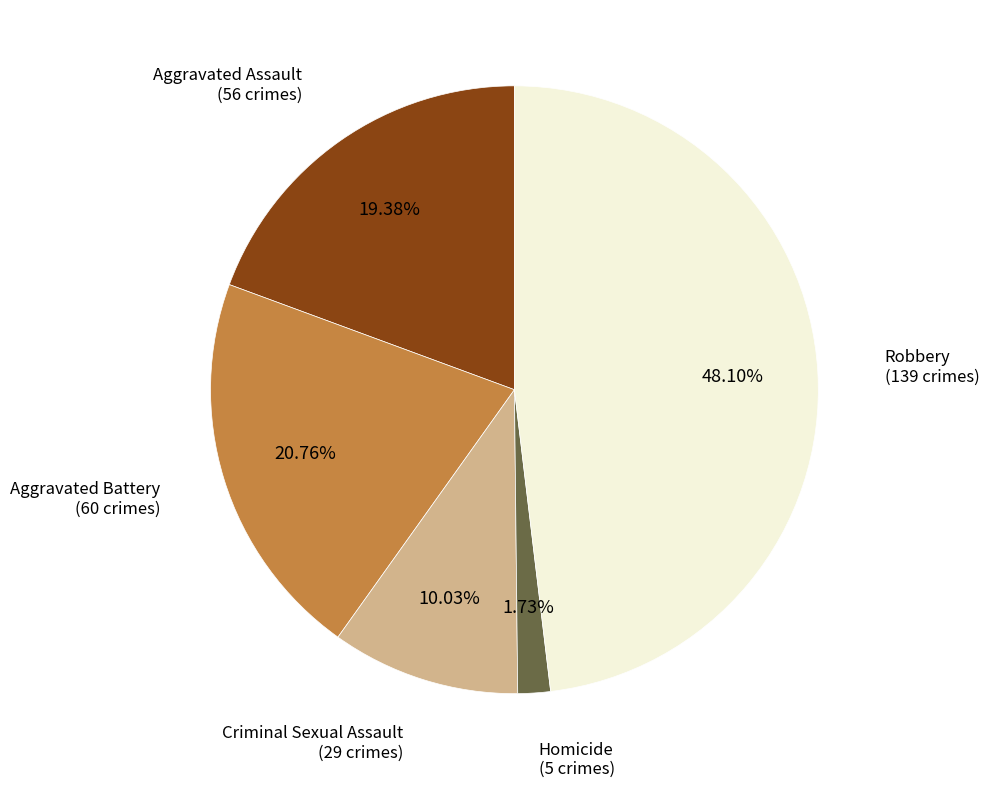

Is there a majority slice in this chart?

No